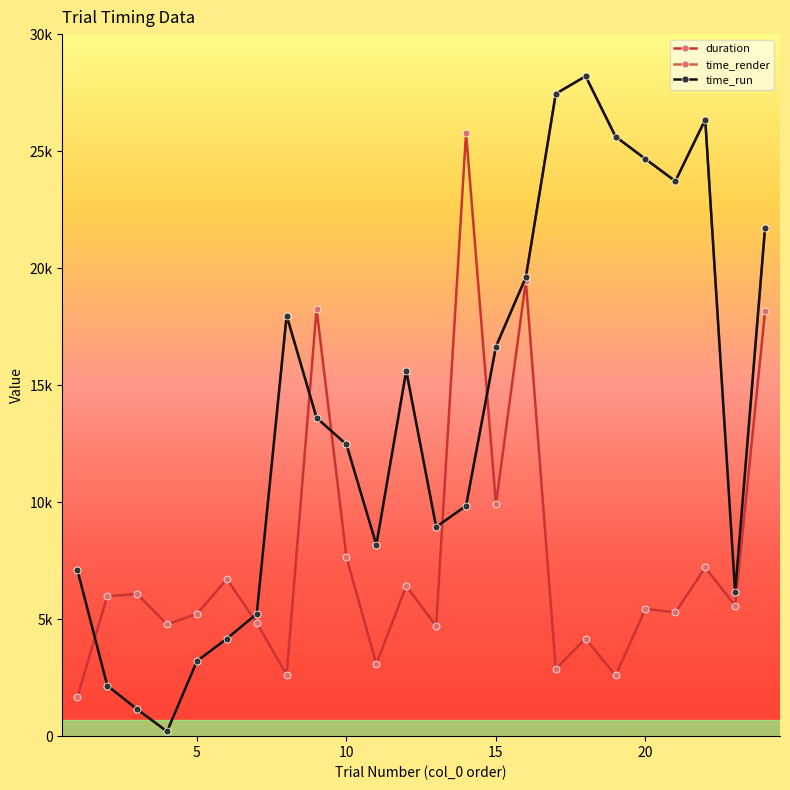

Does the chart have visible grid lines?

No